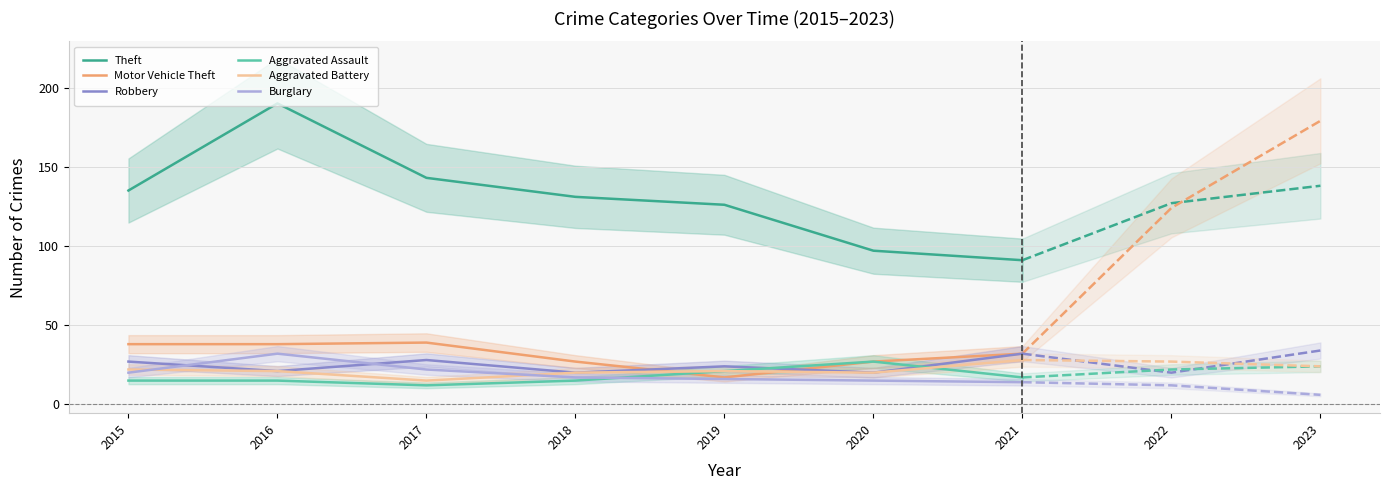

At which label is Aggravated Battery closest to 21?

2016